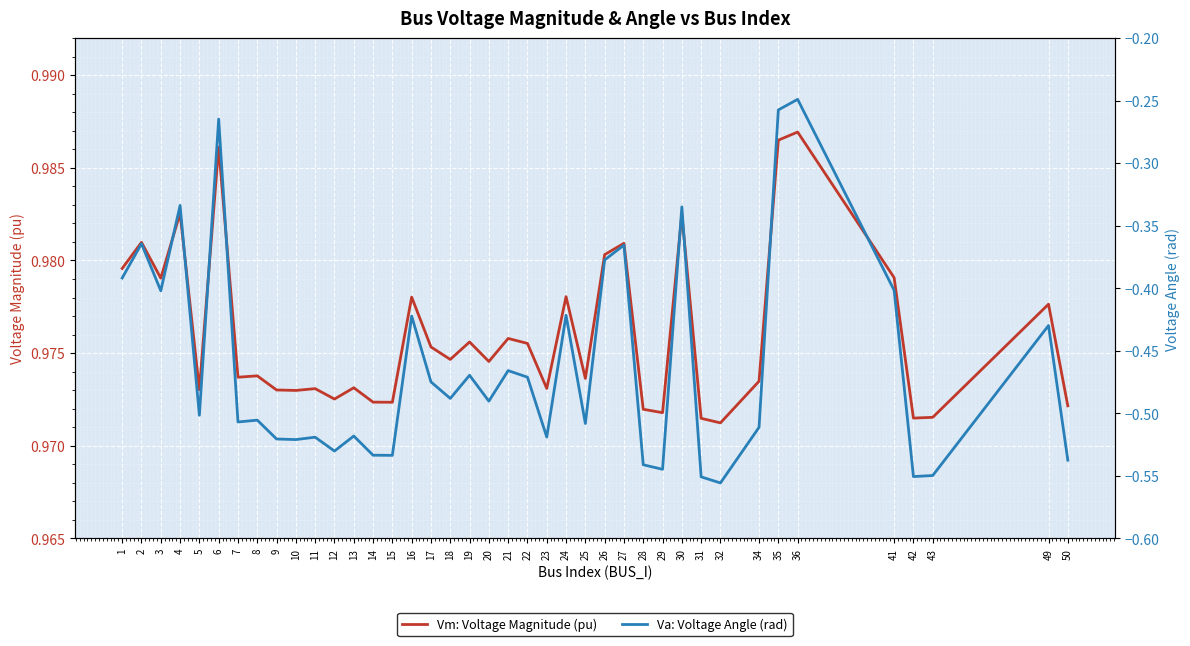

Where is the first local minimum for Vm: Voltage Magnitude (pu)?

3